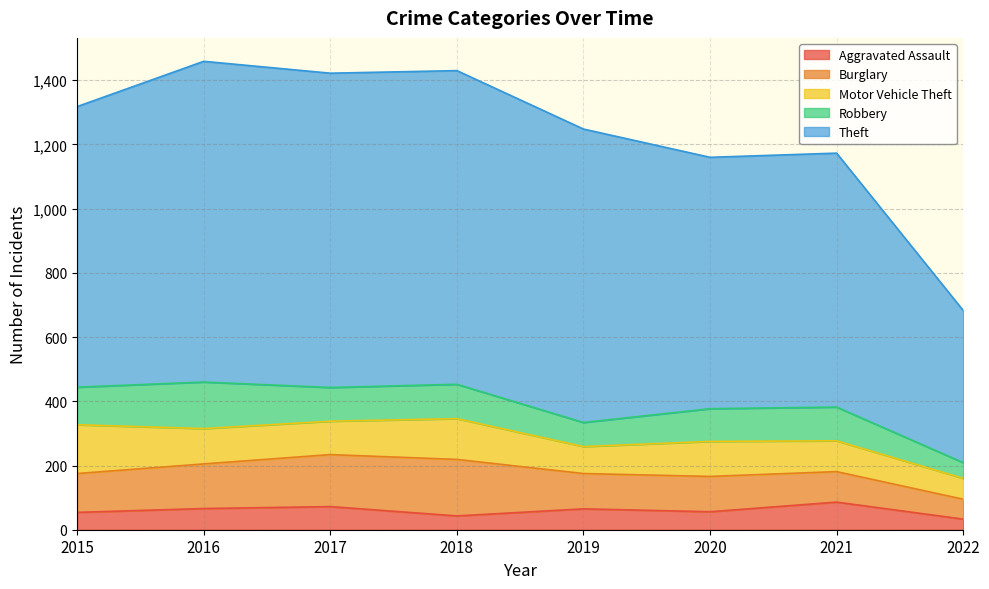

Which has a higher value, 2021 or 2020?

2021